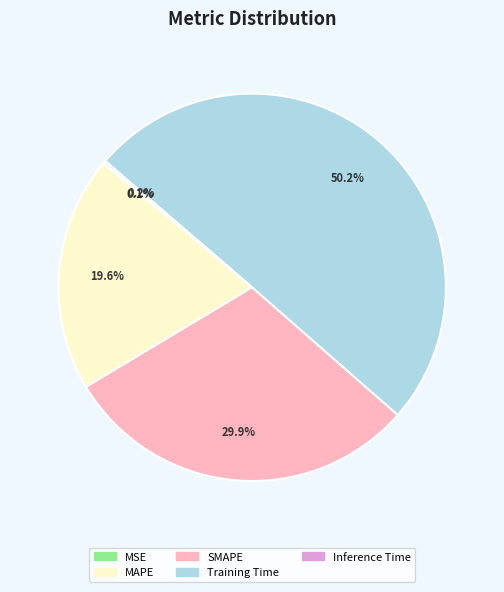

Does SMAPE account for over 50% of the chart?

No